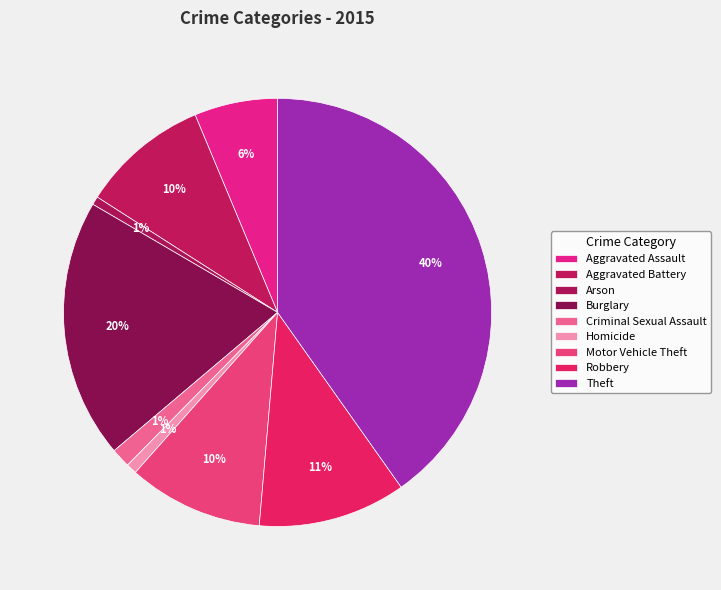

What percentage is NOT represented by Aggravated Battery?

90.3%